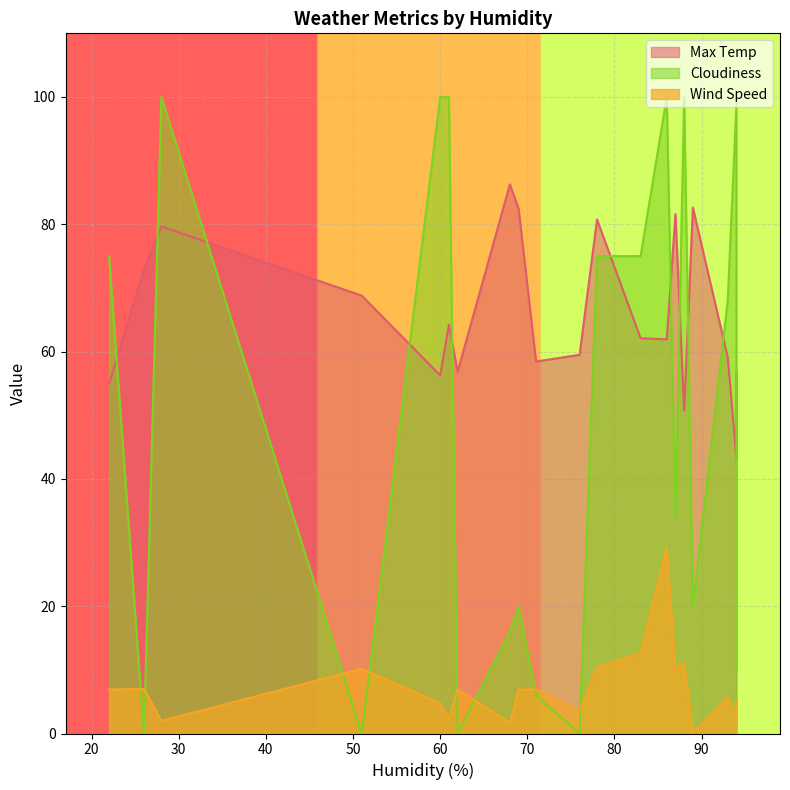

What is the difference between the maximum and minimum values in the Max Temp series?

43.1